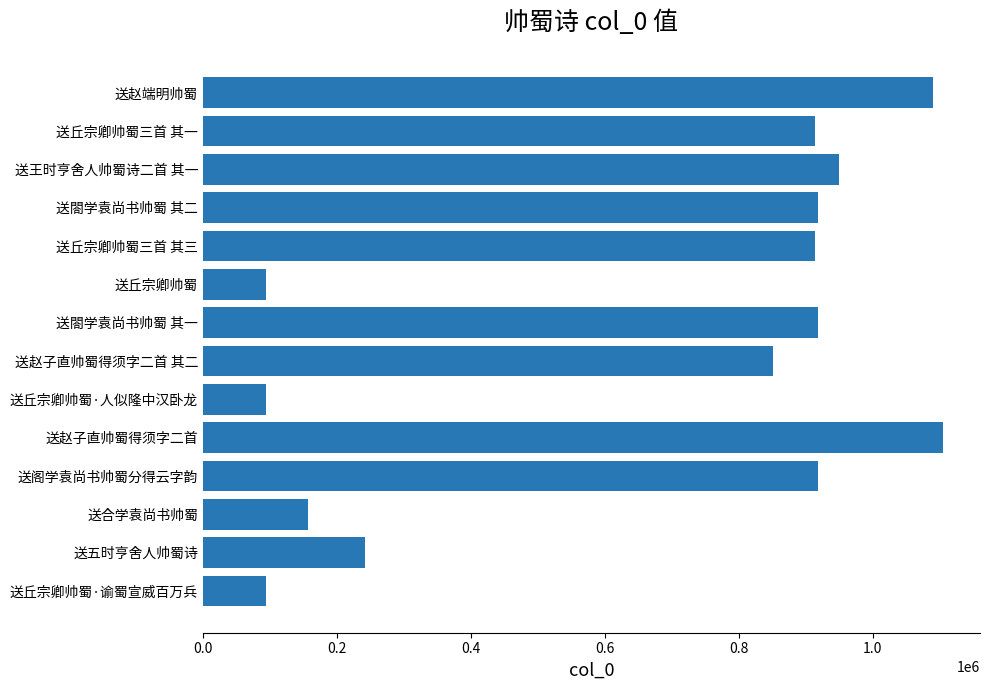

What is the value of the 2nd bar from the left?

914583